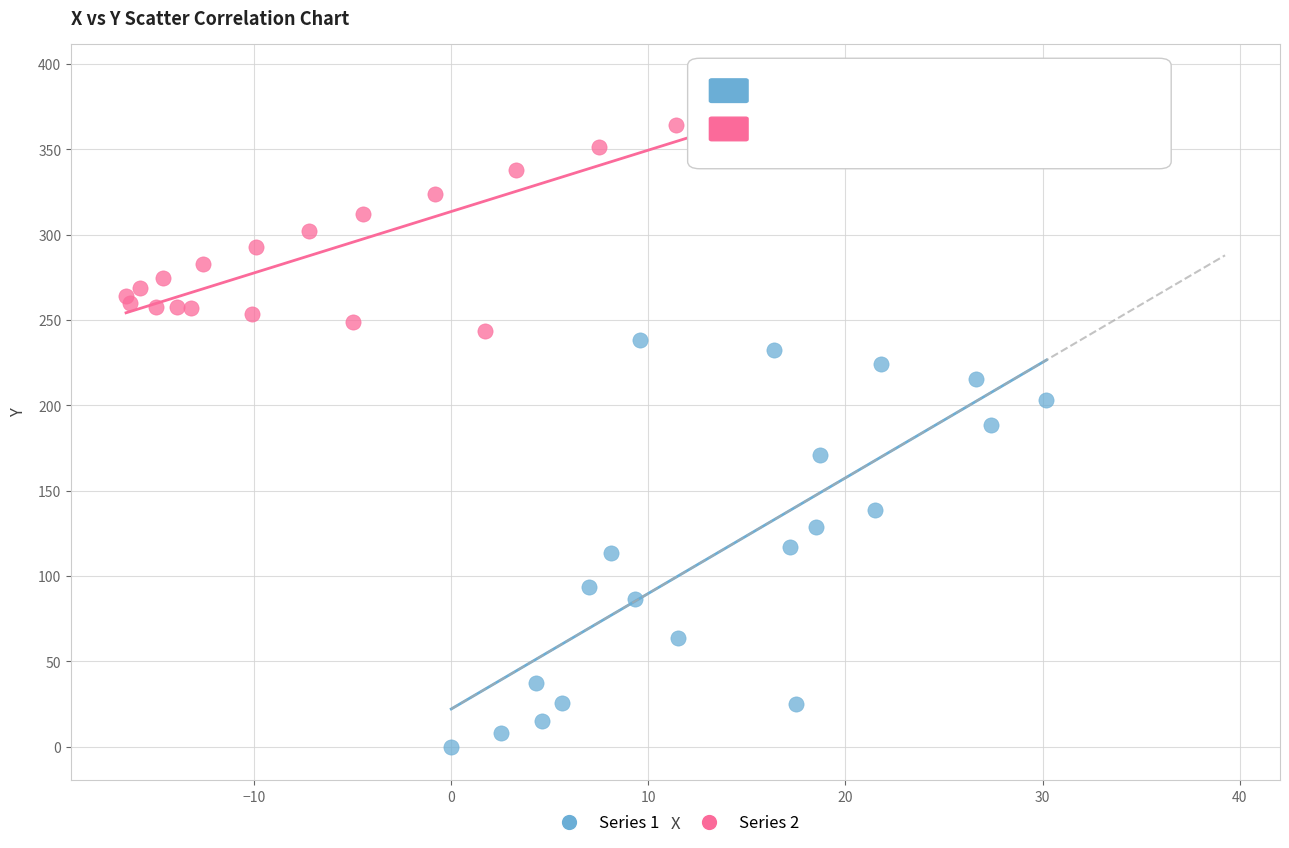

Which series has the largest Y range (max minus min)?

Series 1